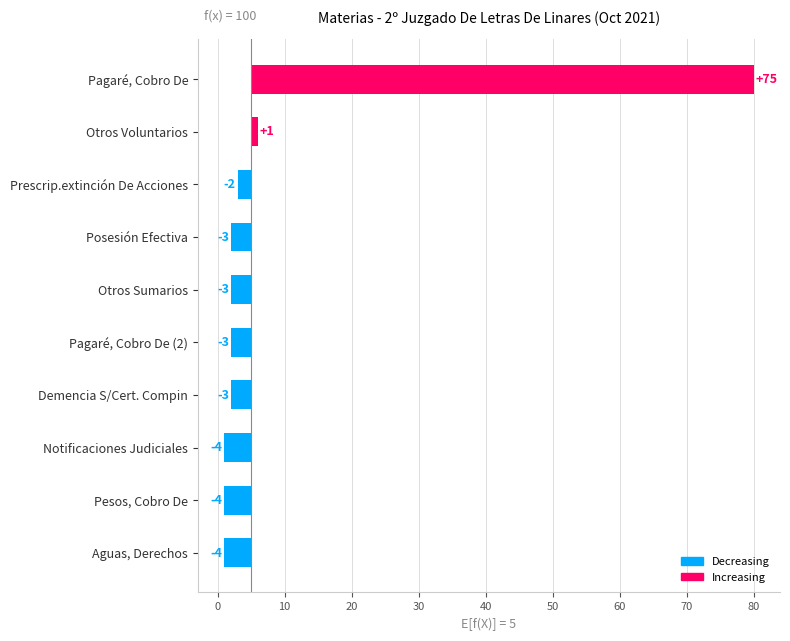

Reading left to right, transcribe all the data shown in this chart.

75	1	-2	-3	-3	-3	-3	-4	-4	-4